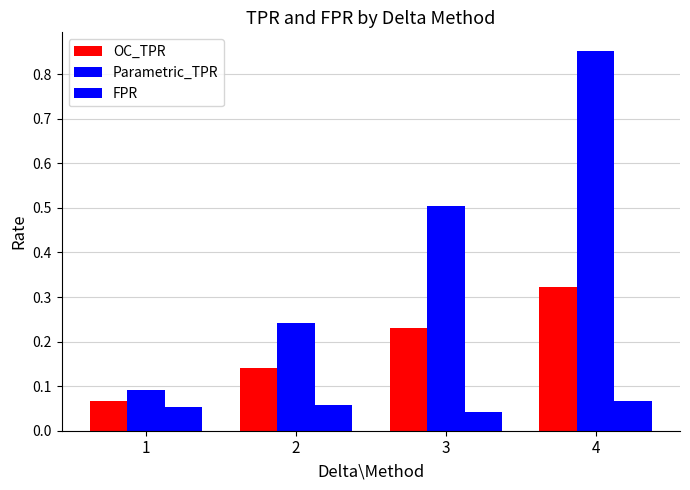

At which label does Parametric_TPR reach its peak?

4